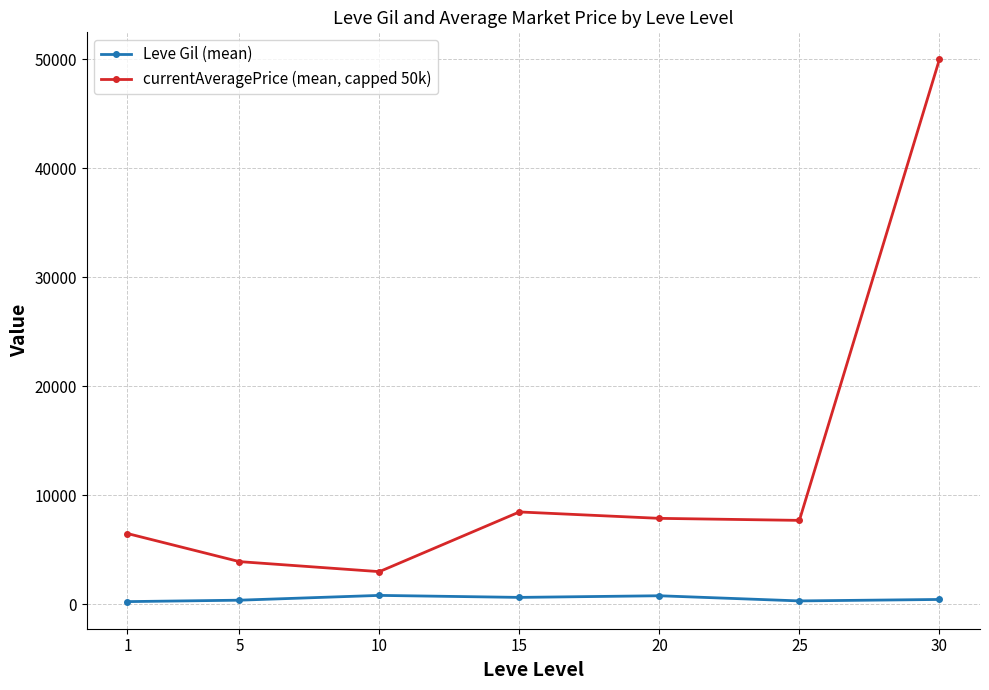

What is the value of the currentAveragePrice (mean, capped 50k) point at the 5th from the left?

7875.4